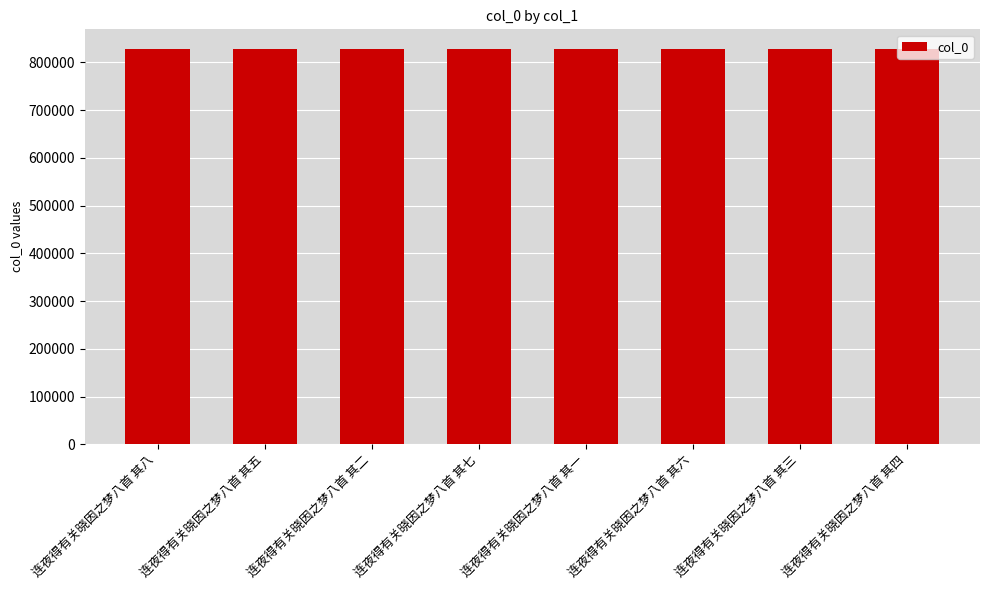

The chart shows a value of 827853 at 连夜得有关晓因之梦八首 其一. True or false?

True